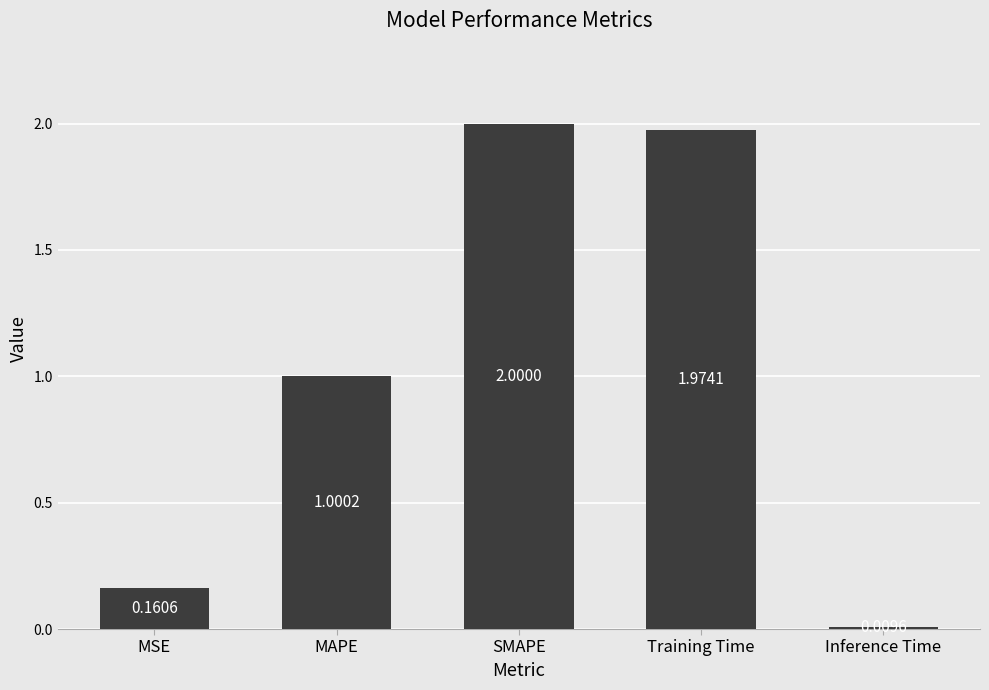

What is the difference between the maximum and minimum values?

2.0